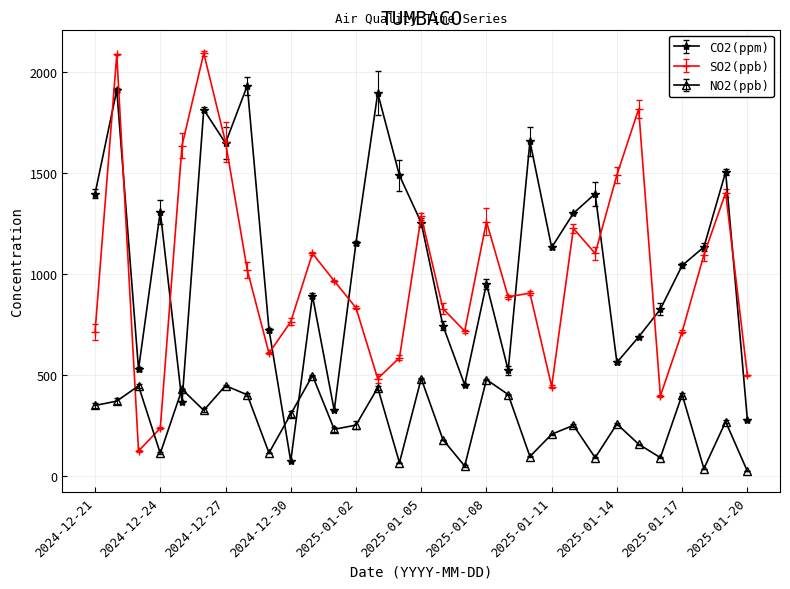

List the series in order of their peak value, lowest first.

NO2(ppb), CO2(ppm), SO2(ppb)